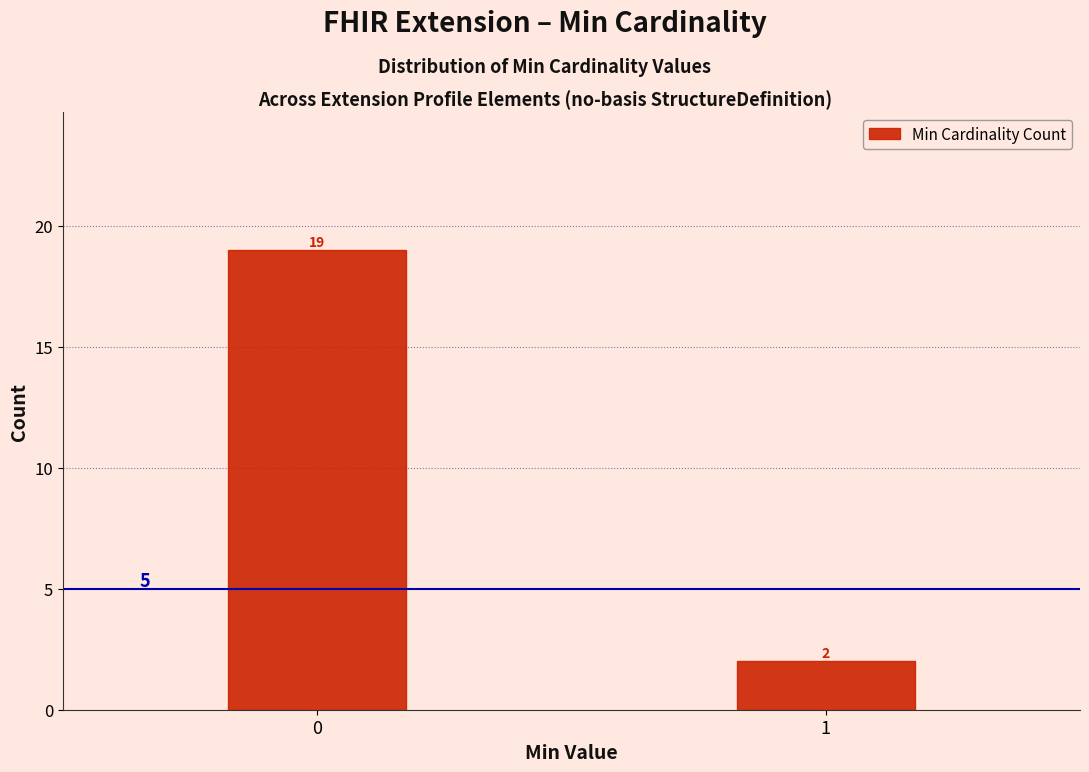

Reading right to left, transcribe all the data shown in this chart.

2	19